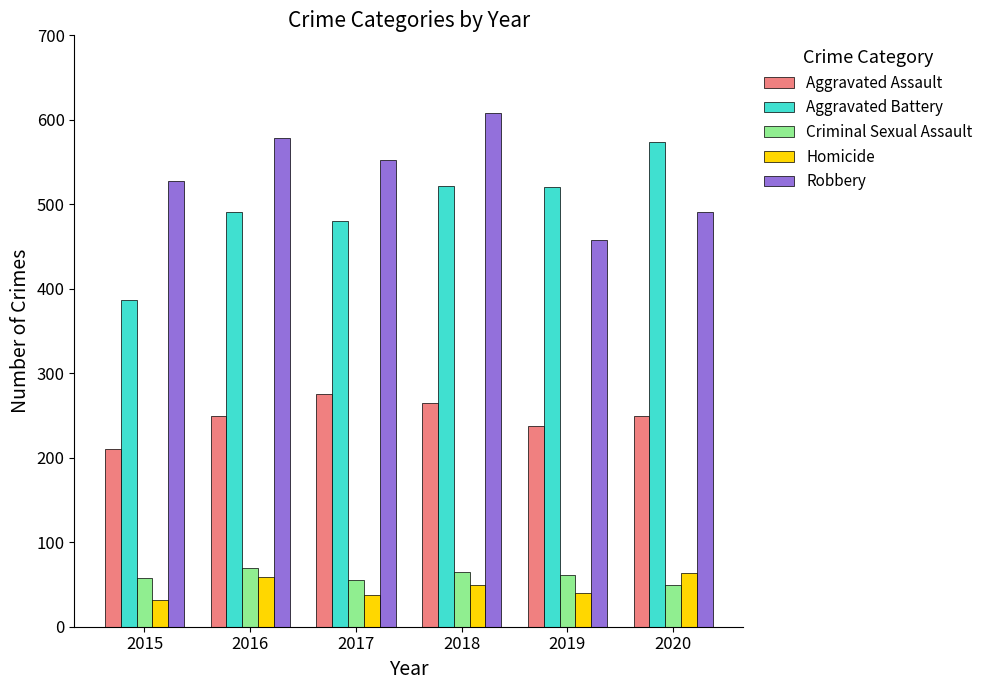

At how many categories does at least one series exceed 77?

6